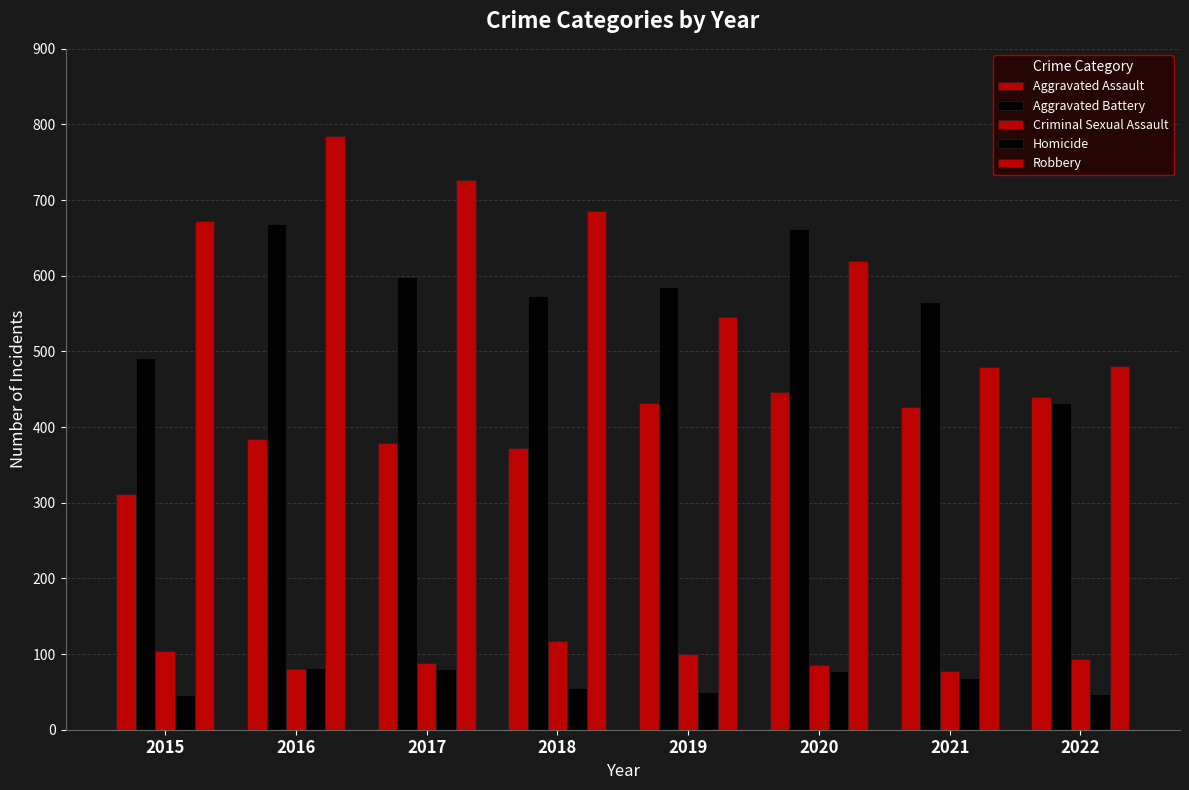

The value of Homicide at 2017 is 80. True or false?

True